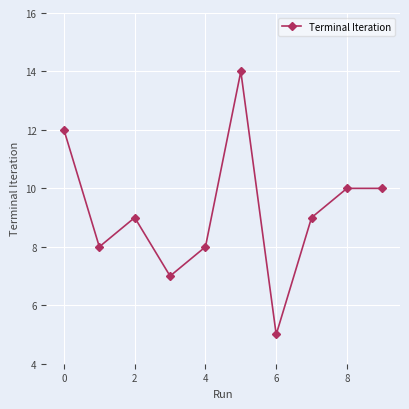

Reading right to left, transcribe all the data shown in this chart.

10	10	9	5	14	8	7	9	8	12